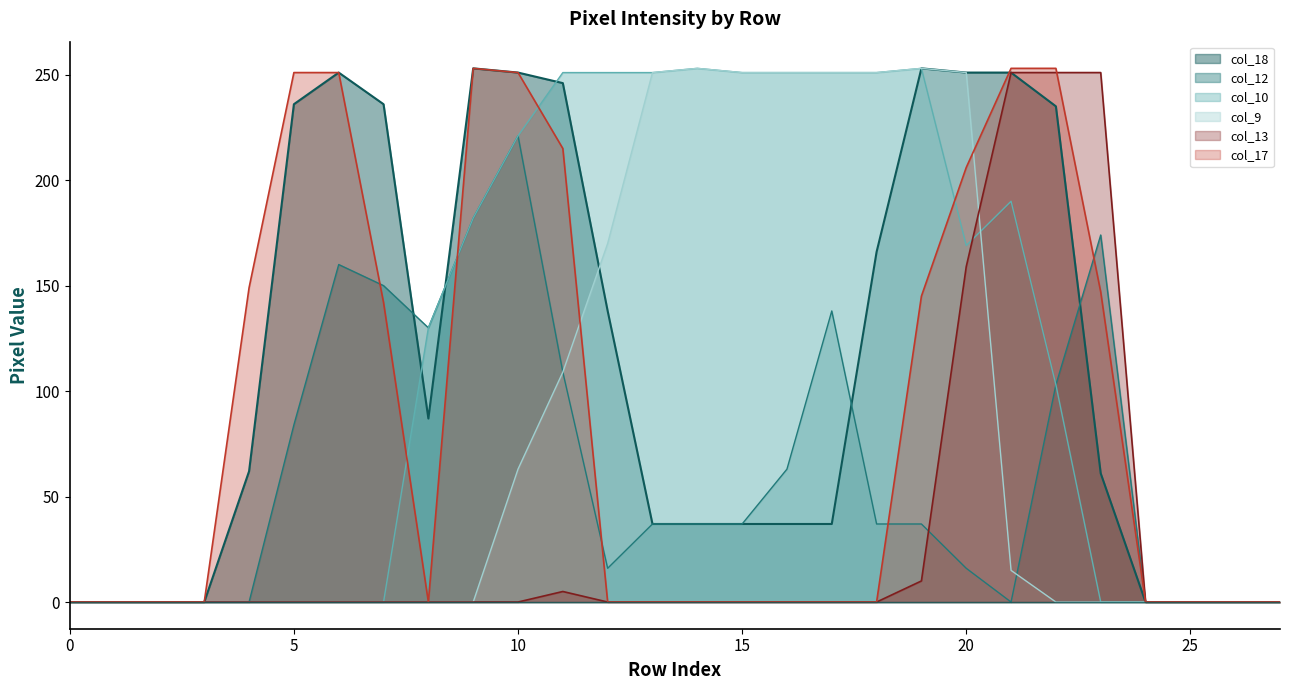

What is the label of the 21st point from the left?

20